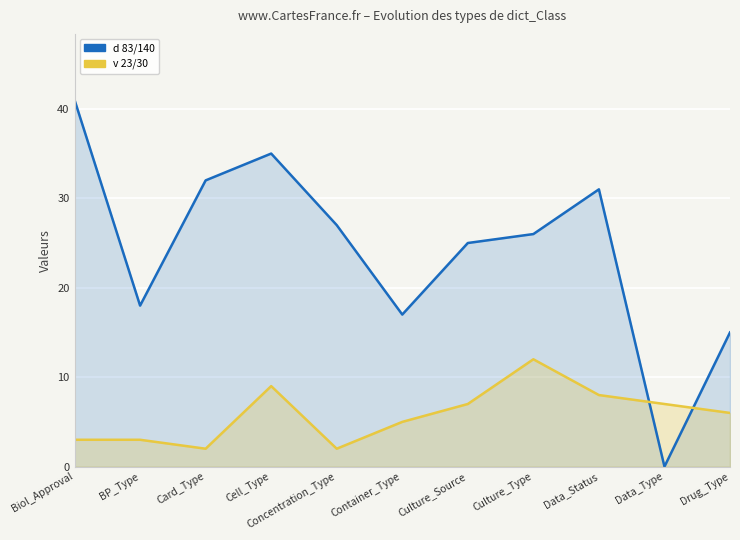

Read the v 23/30 value at Data_Status, to the nearest 5.

10